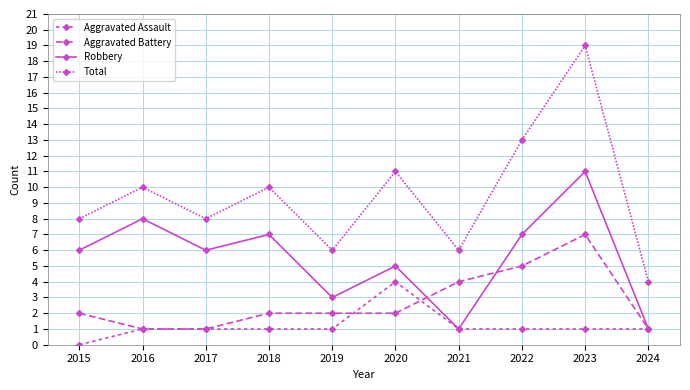

How many values in Aggravated Assault are above zero?

9